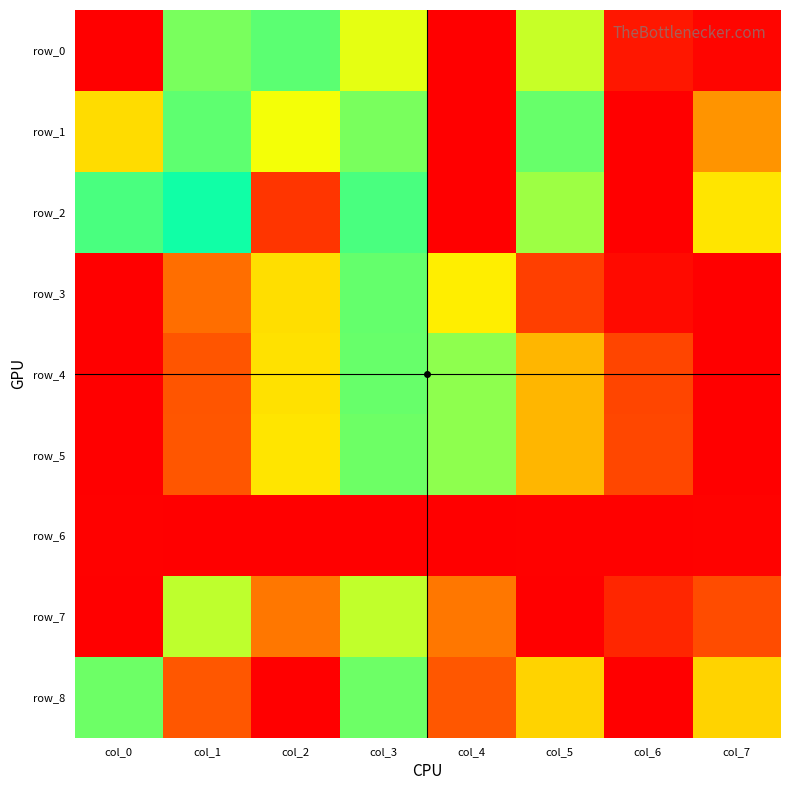

What is the difference between the second highest and second lowest values in the row_4 series?

0.7